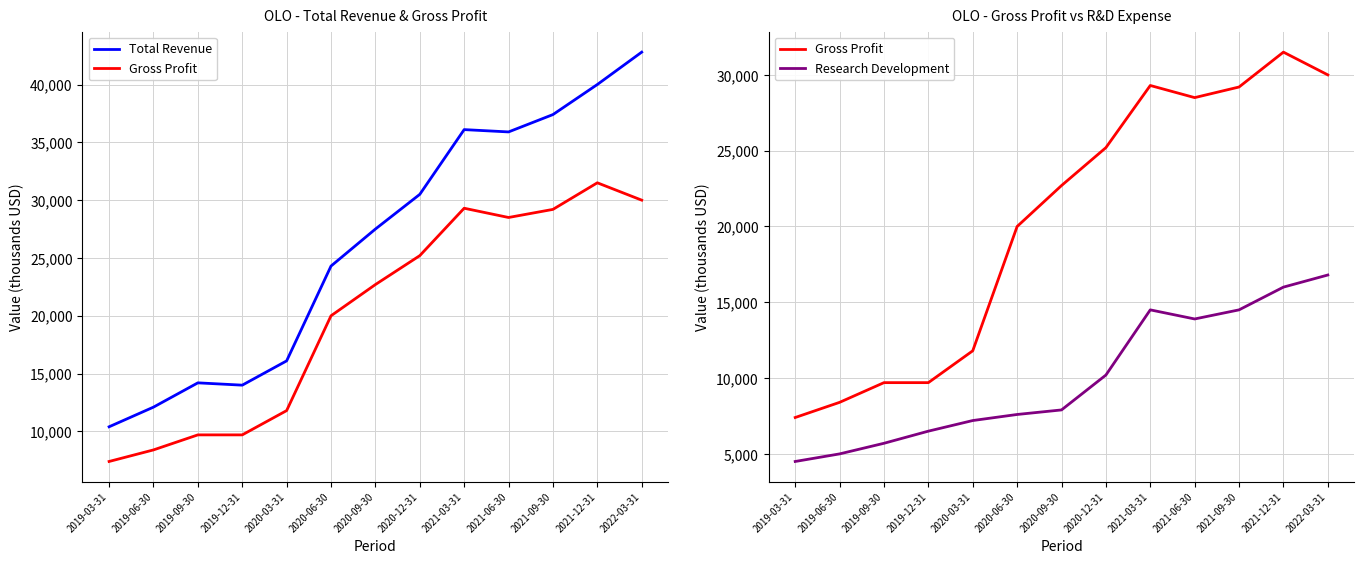

What is the maximum value shown in the chart?

42800